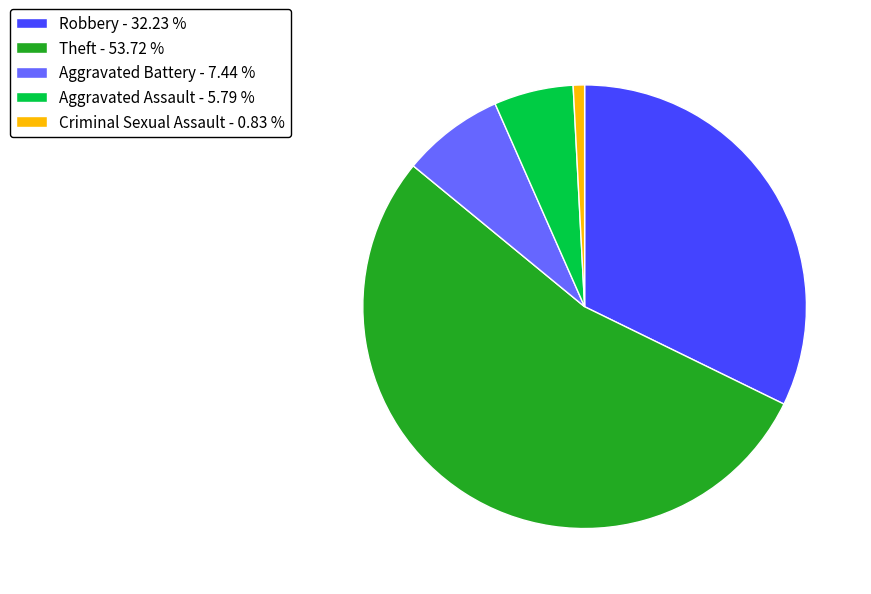

Which category accounts for the majority?

Theft - 53.72 %